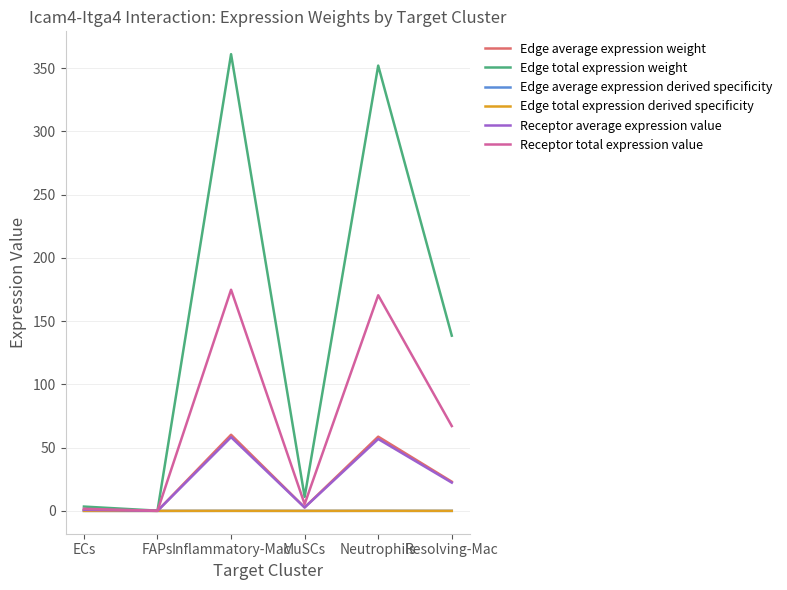

What is the sum of all Edge average expression derived specificity values?

0.1